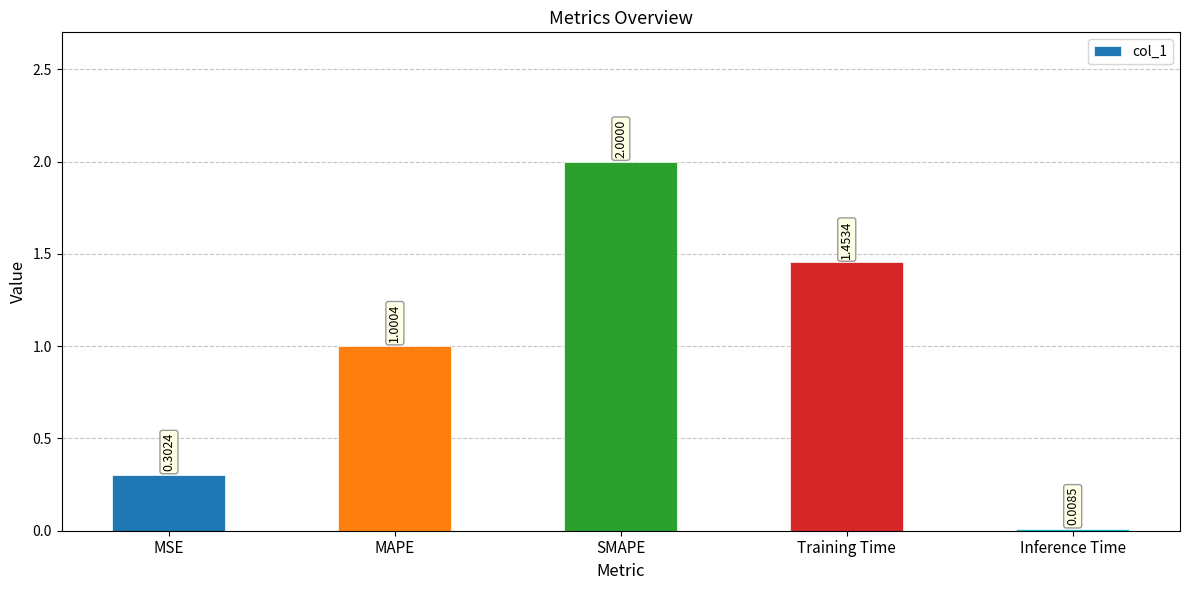

What is the ratio of the value at SMAPE to the value at MAPE?

2.0